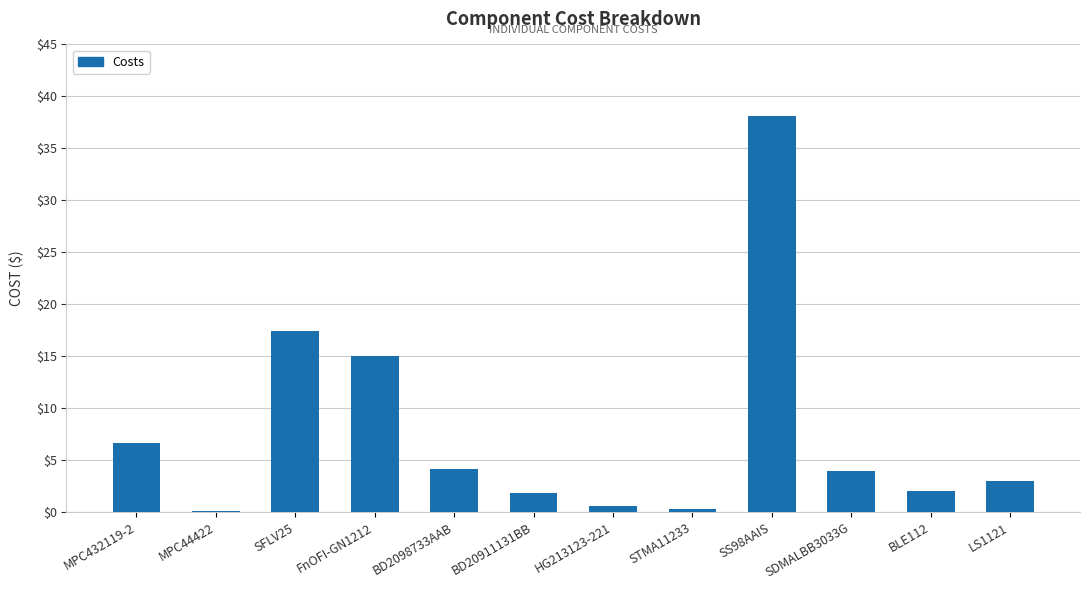

The chart shows a value of 2.0 at BLE112. True or false?

True